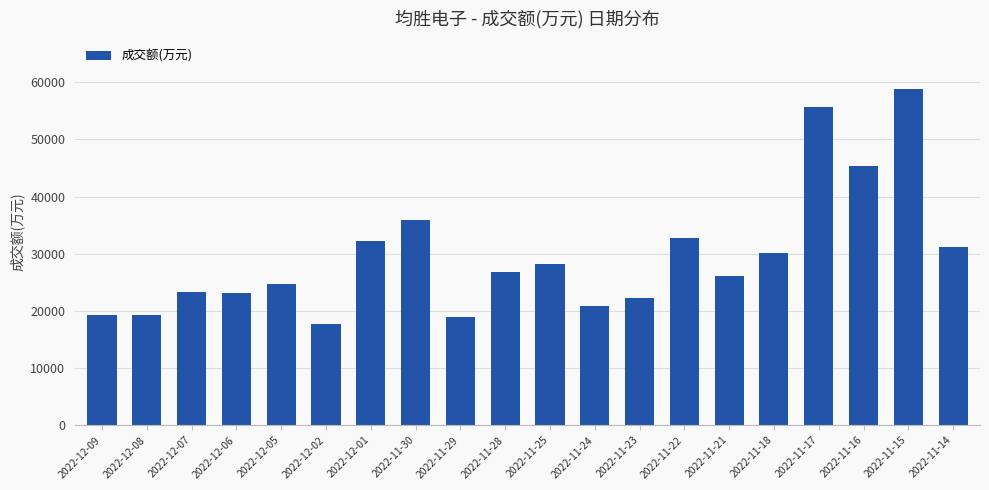

True or false: the data shows 25047 at 2022-11-29.

False